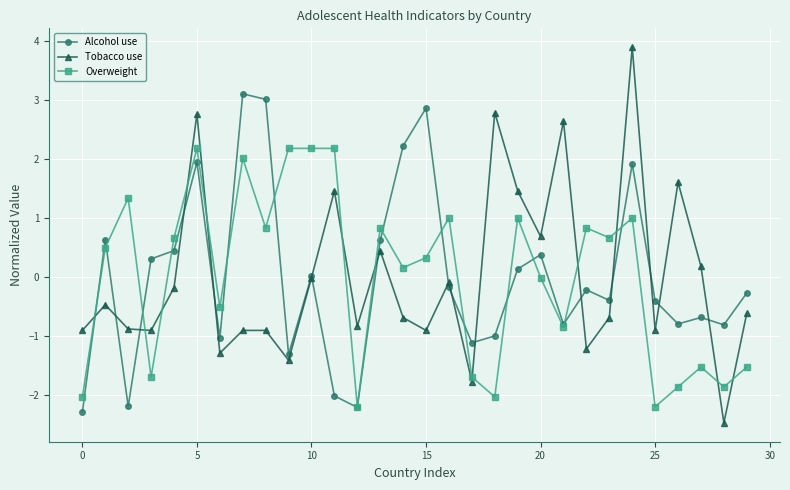

What is the highest value of the Alcohol use series?

3.1